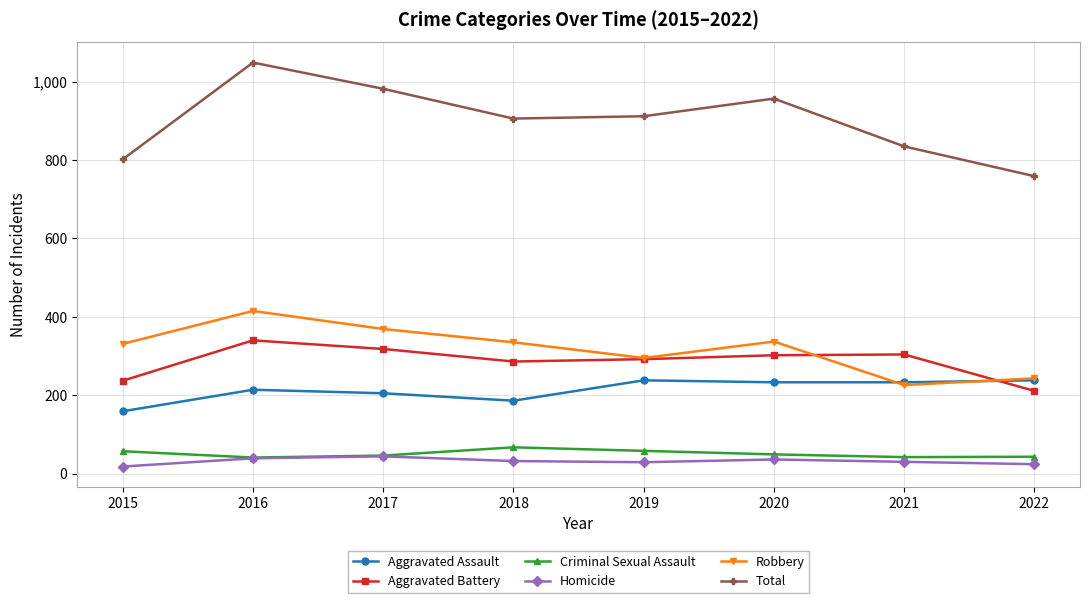

What is the minimum value for Aggravated Assault?

159